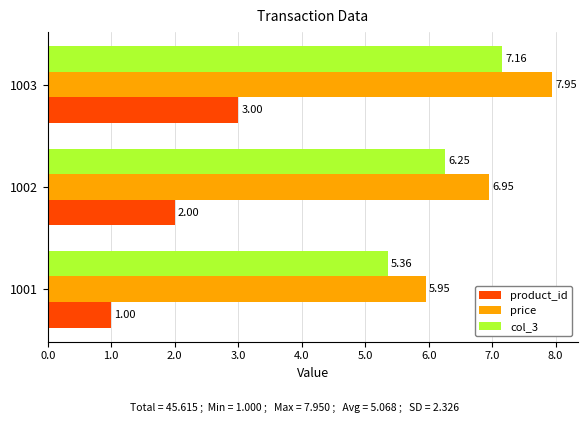

What is the sum of the col_3 values at 1002 and 1003?

13.4